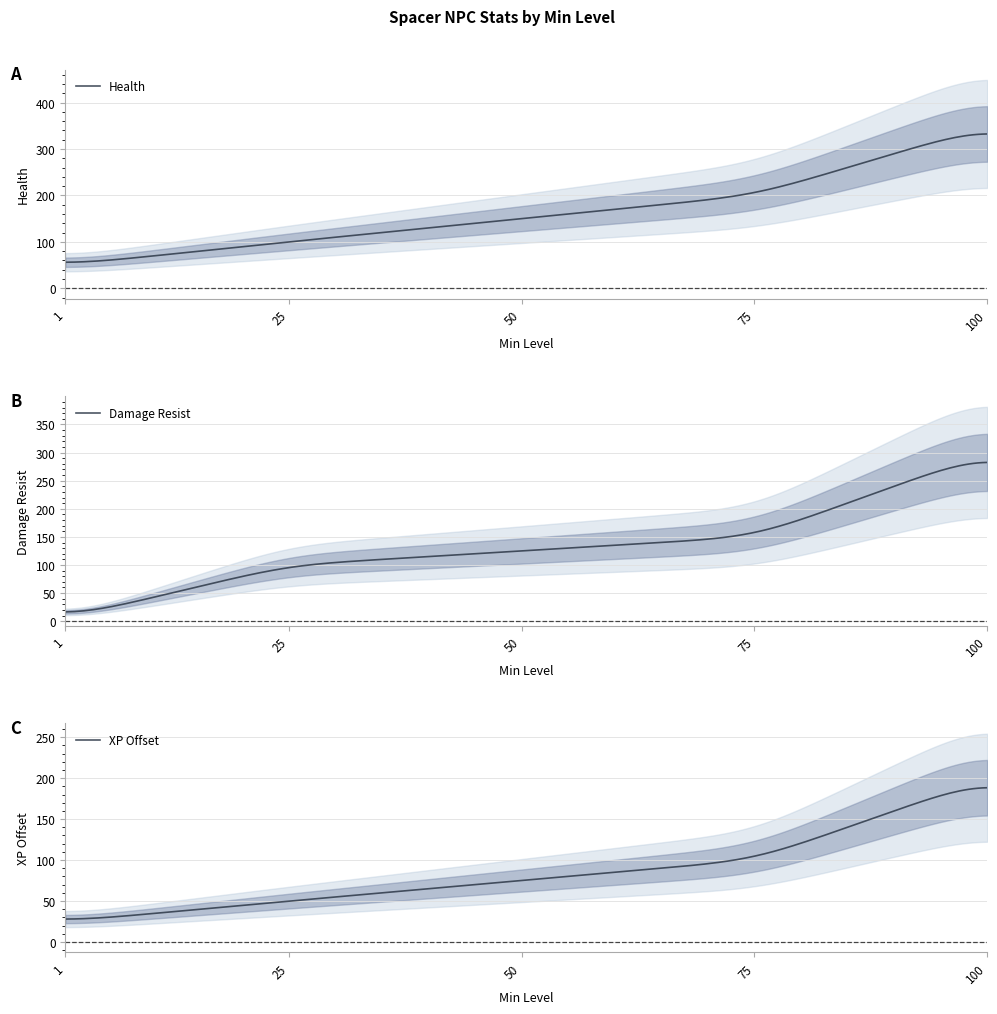

Is the value of Health at Spacer Scum greater than the value of XP Offset at Spacer Savage?

No